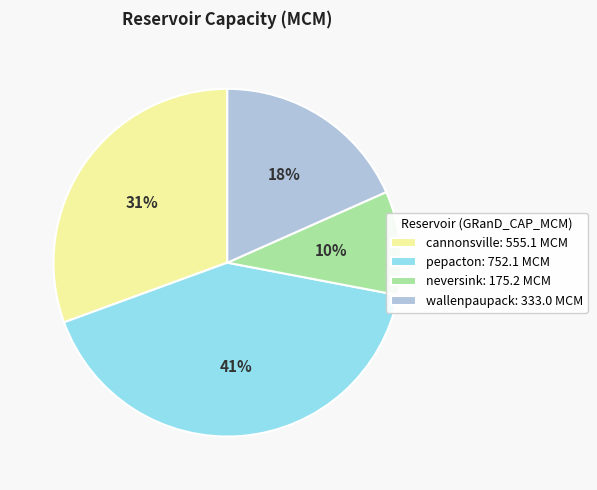

Do neversink: 175.2 MCM and cannonsville: 555.1 MCM together represent more than half of the pie?

No